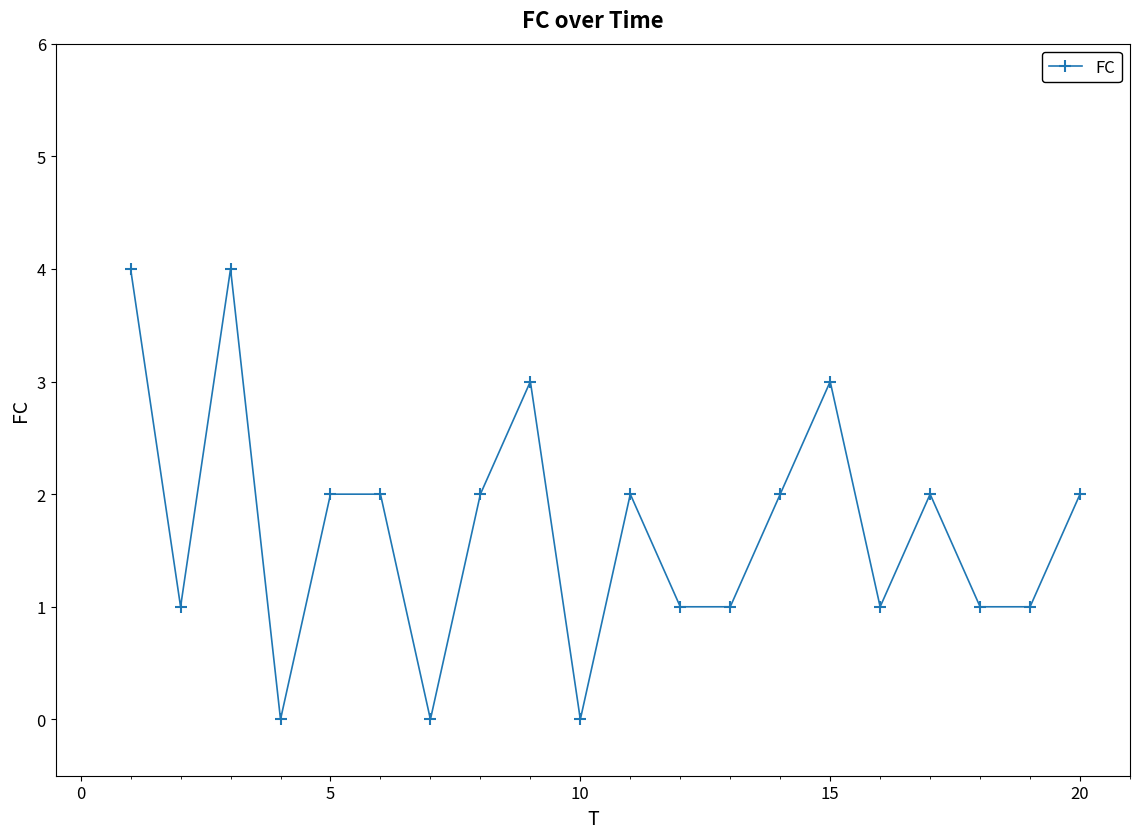

What is the value of the 19th point from the left?

1